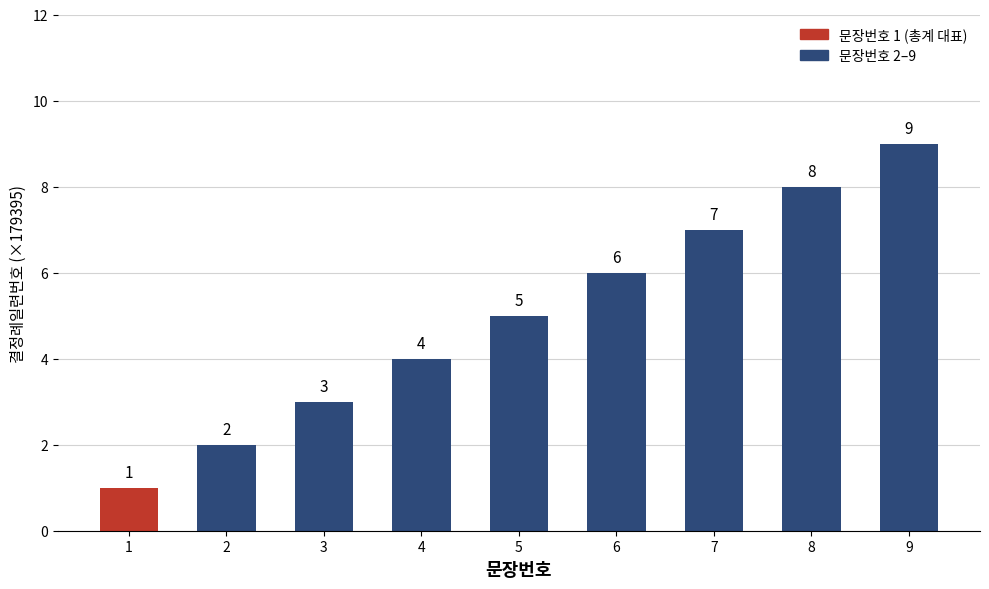

What is the value of the 5th bar from the left?

5